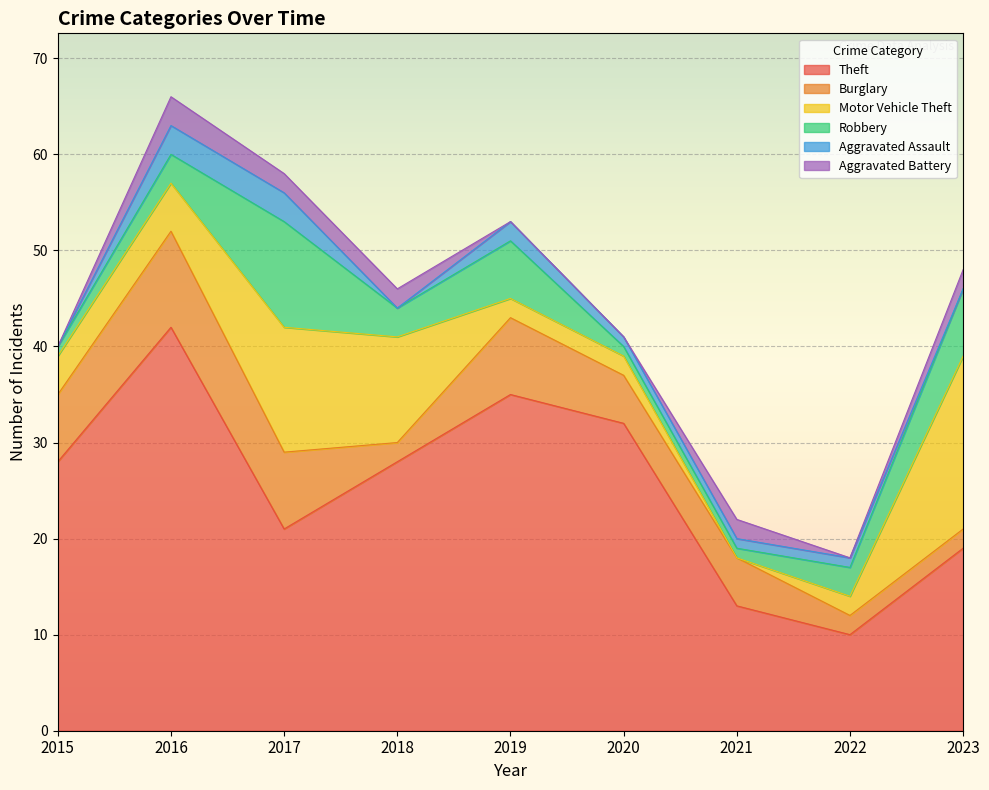

How many times do Robbery and Aggravated Battery cross each other?

2